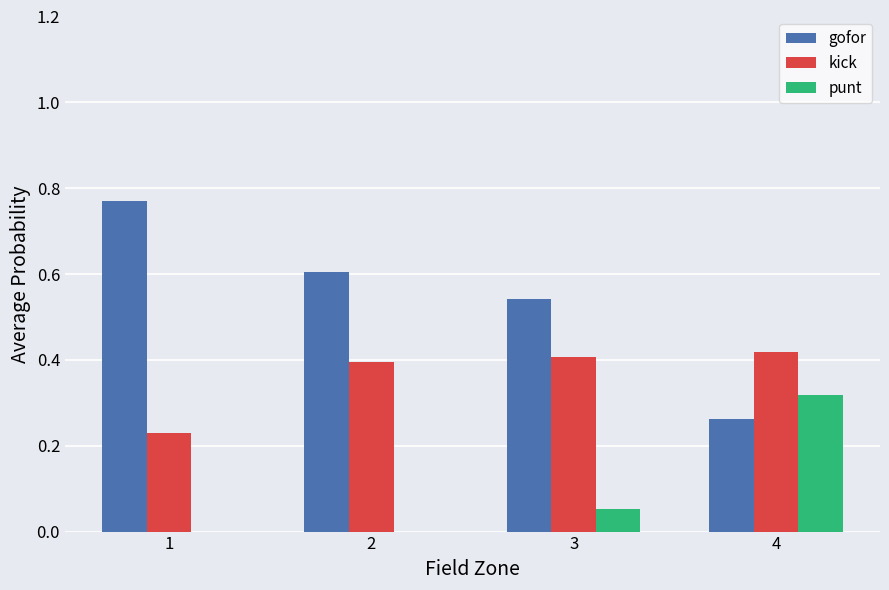

How many groups of bars are there?

4